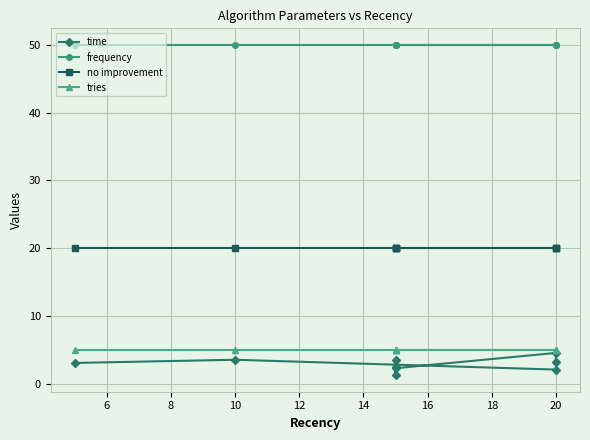

Reading left to right, what are all the values shown in this chart?

time: 3.1	3.5	2.1	3.2	4.5	2.3	3.5	1.2	2.4
frequency: 50.0	50.0	50.0	50.0	50.0	50.0	50.0	50.0	50.0
no improvement: 20.0	20.0	20.0	20.0	20.0	20.0	20.0	20.0	20.0
tries: 5.0	5.0	5.0	5.0	5.0	5.0	5.0	5.0	5.0